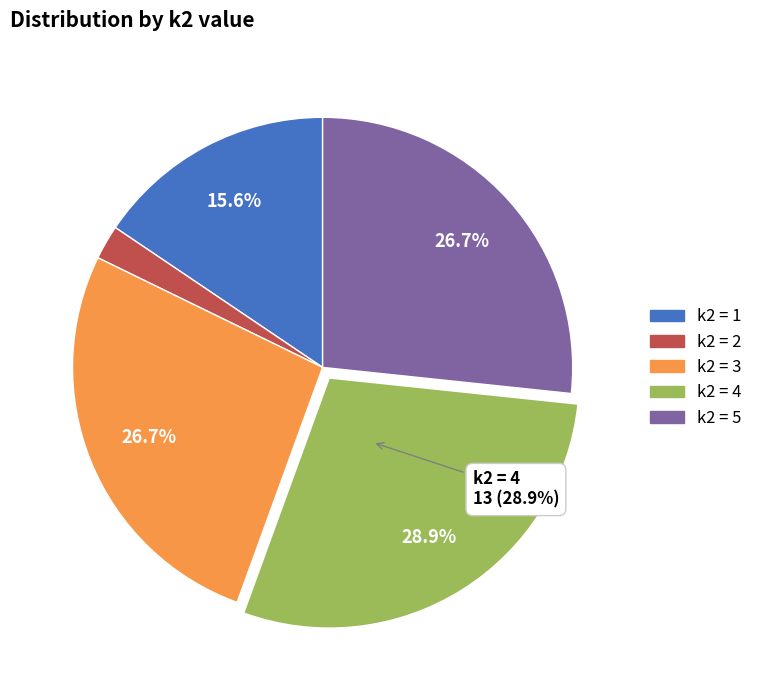

Is there a majority slice in this chart?

No